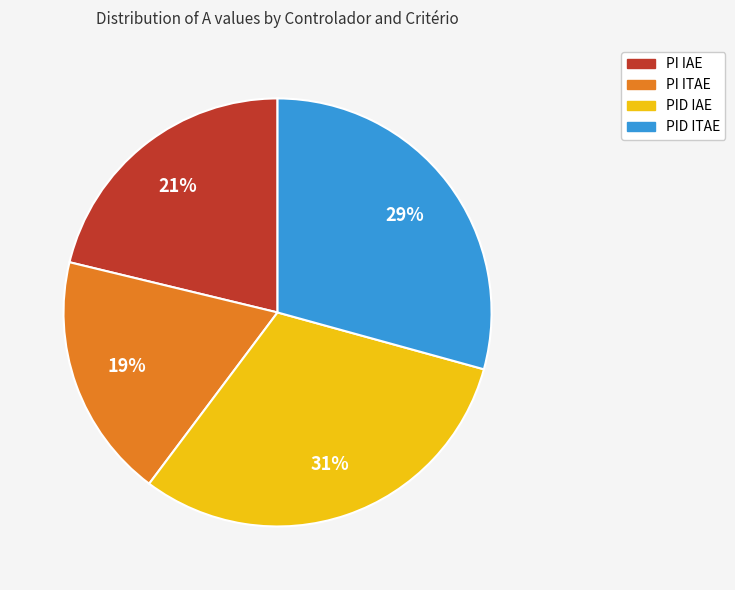

Does PID IAE account for over 50% of the chart?

No